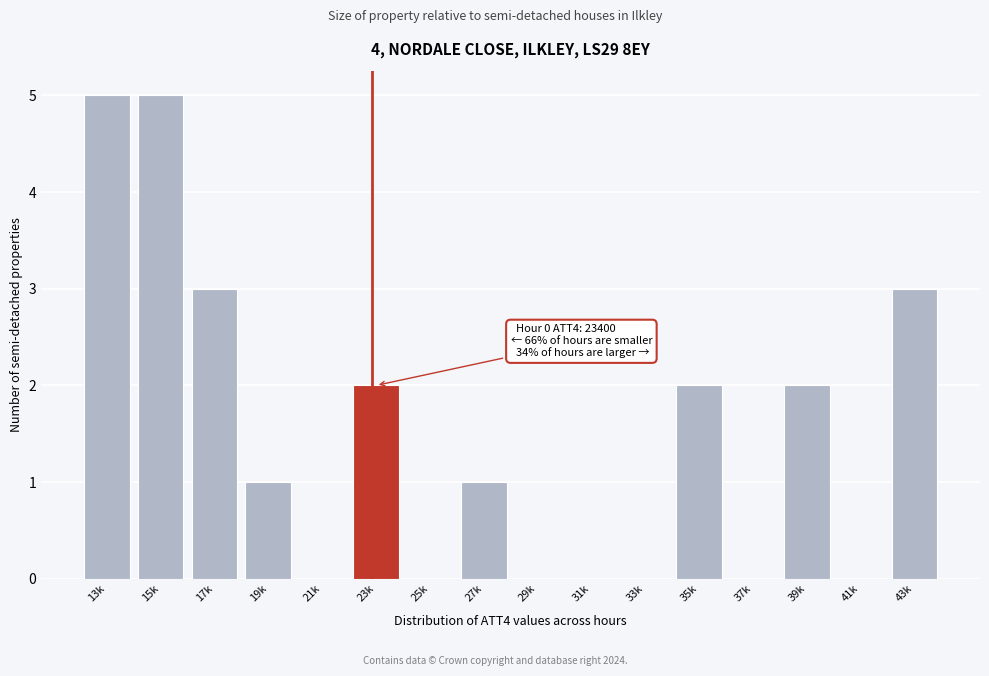

Reading left to right, transcribe all the data shown in this chart.

13k=5	15k=5	17k=3	19k=1	21k=0	23k=2	25k=0	27k=1	29k=0	31k=0	33k=0	35k=2	37k=0	39k=2	41k=0	43k=3